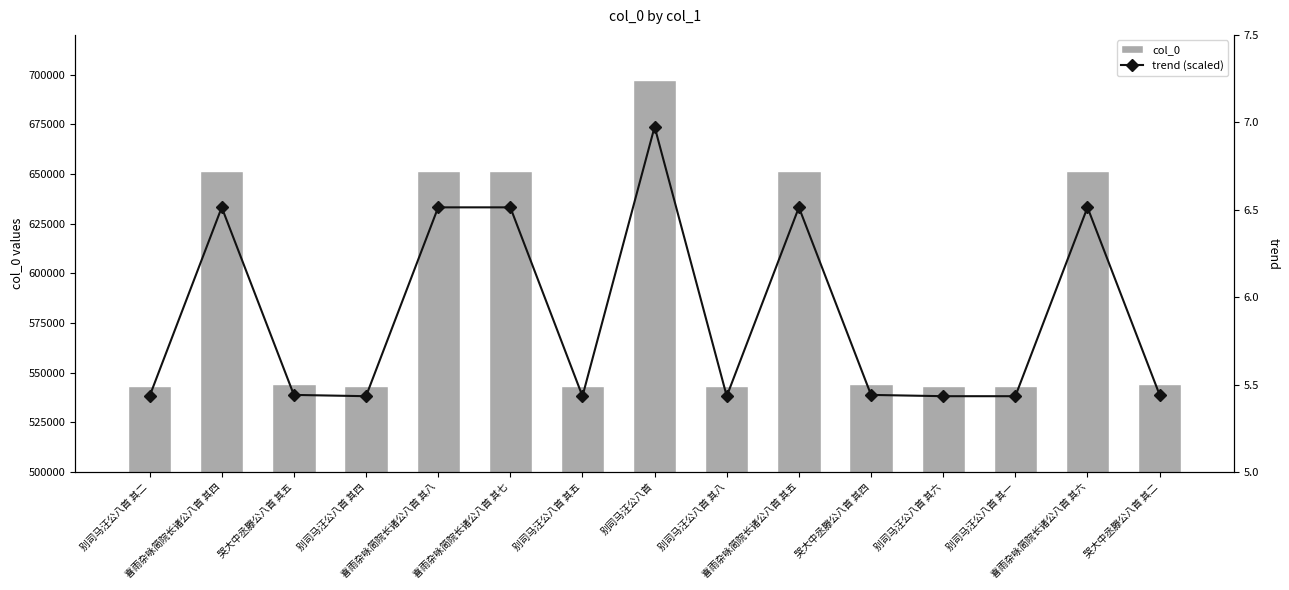

What is the average value of the col_0 series?

589807